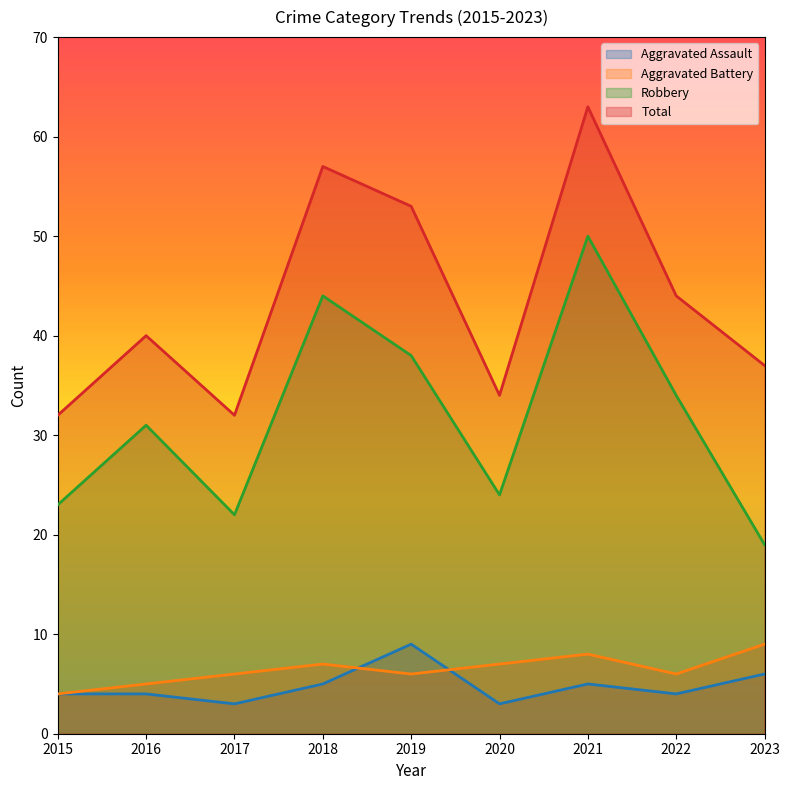

Reading right to left, transcribe all the data shown in this chart.

Aggravated Assault: 6	4	5	3	9	5	3	4	4
Aggravated Battery: 9	6	8	7	6	7	6	5	4
Robbery: 19	34	50	24	38	44	22	31	23
Total: 37	44	63	34	53	57	32	40	32